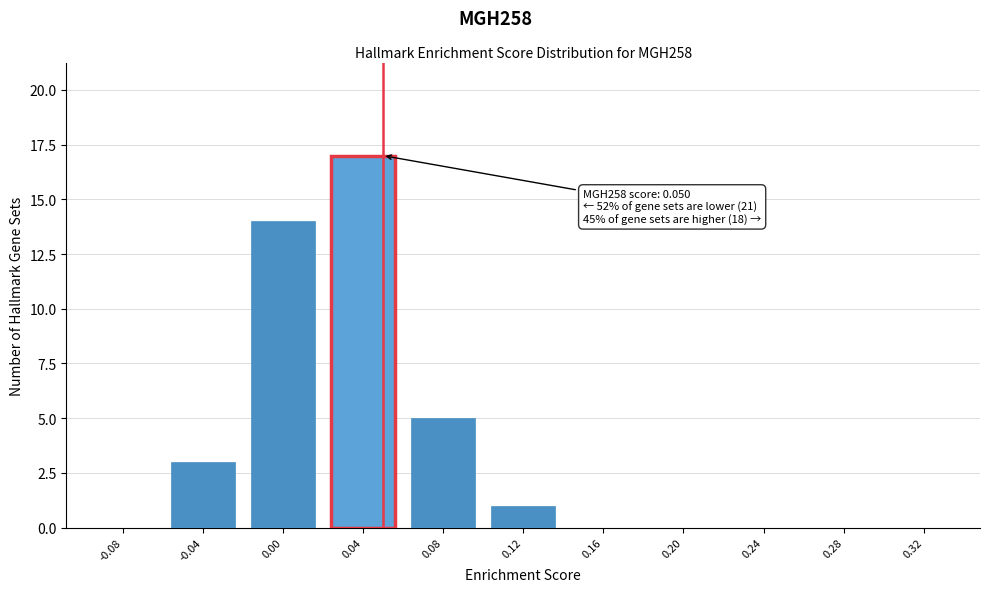

Reading left to right, list all the values displayed in this chart.

-0.08=0	-0.04=3	0.00=14	0.04=17	0.08=5	0.12=1	0.16=0	0.20=0	0.24=0	0.28=0	0.32=0